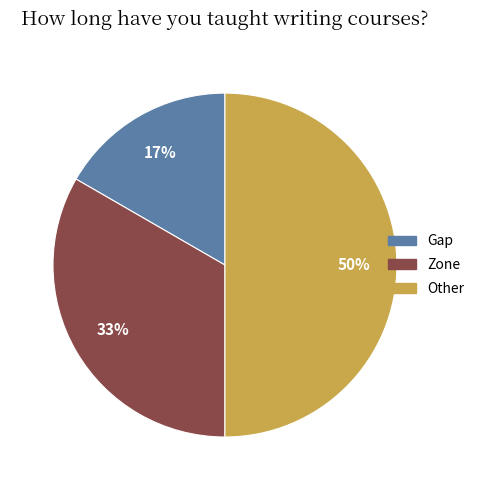

Which has a higher value, Gap or Zone?

Zone